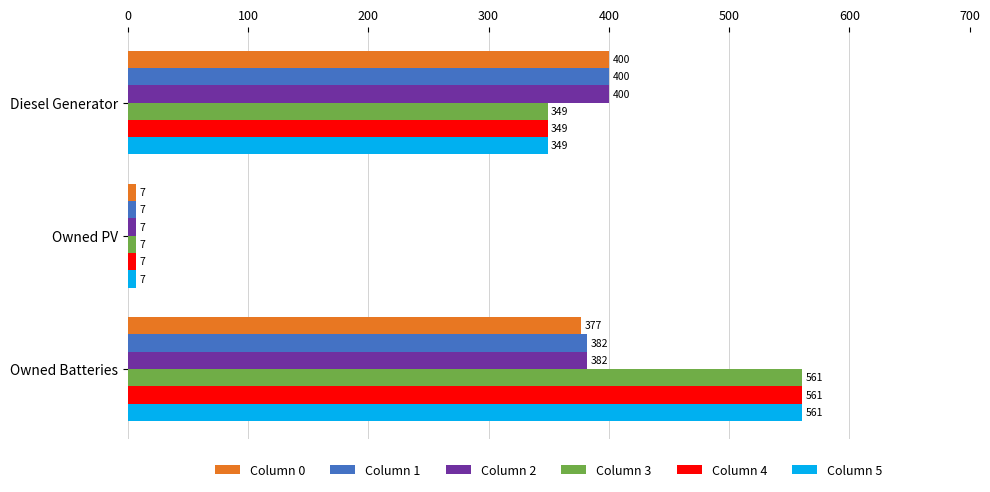

Is the value of Column 1 at Owned Batteries greater than the value of Column 4 at Diesel Generator?

Yes